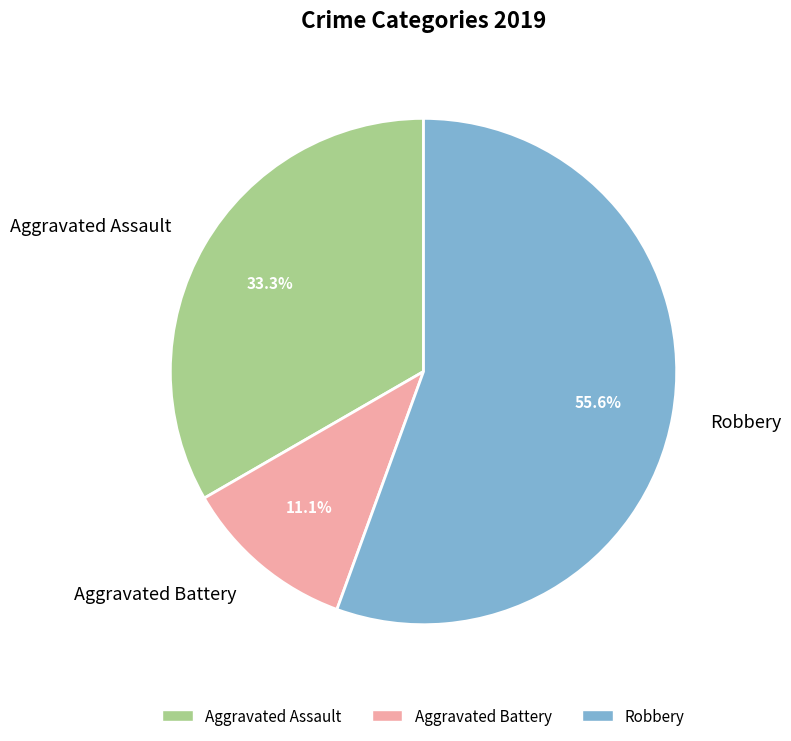

Is the sum of Aggravated Battery and Robbery greater than half?

Yes